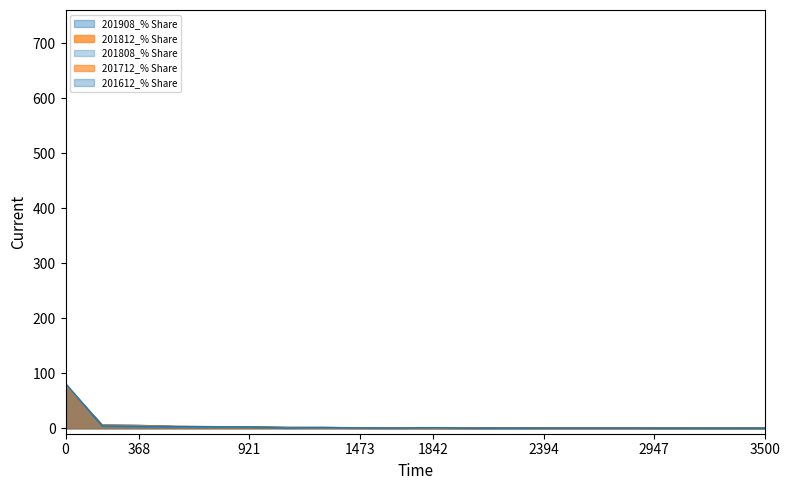

Which series has the largest total across all categories?

201908_% Share